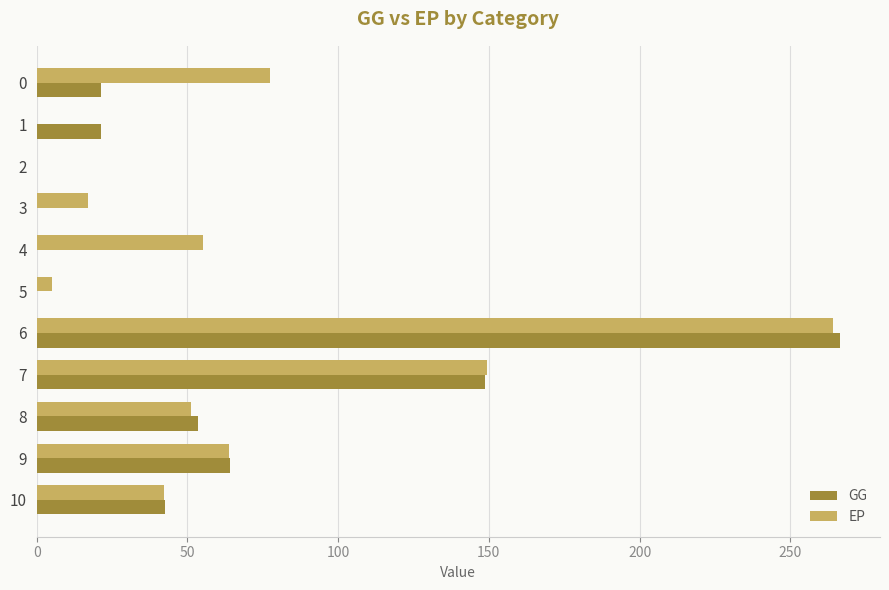

What value does the GG series have at 8?

53.5